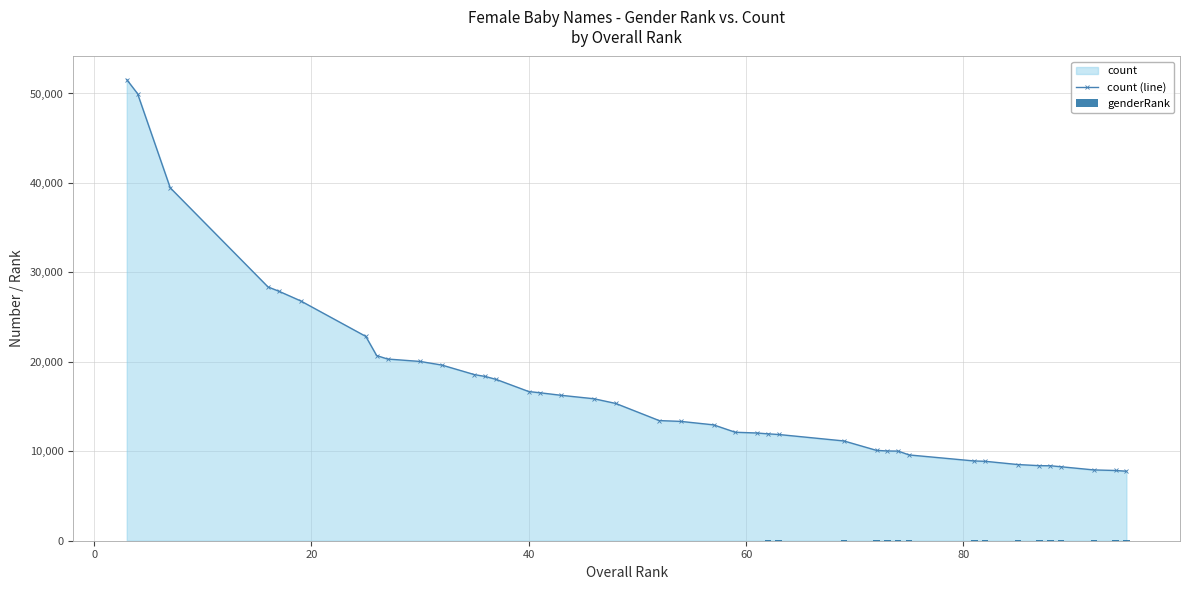

What is the value of the count (line) point at the 40th from the left?

7770